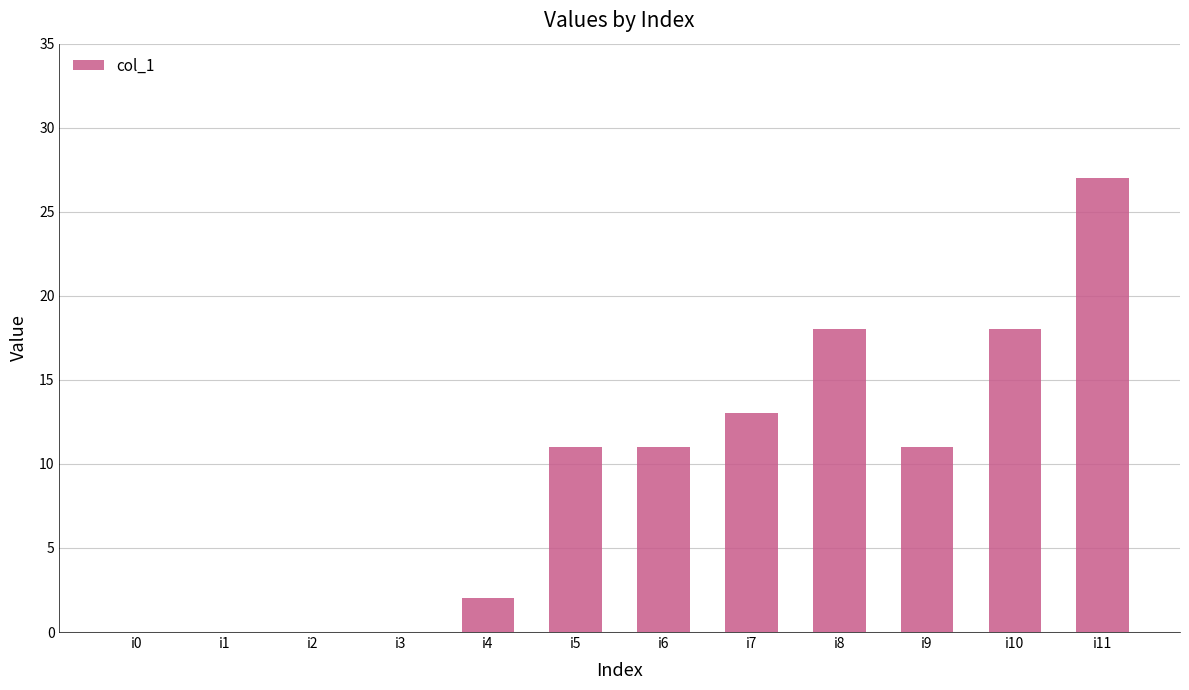

What is the ratio of the value at i10 to the value at i5?

1.6